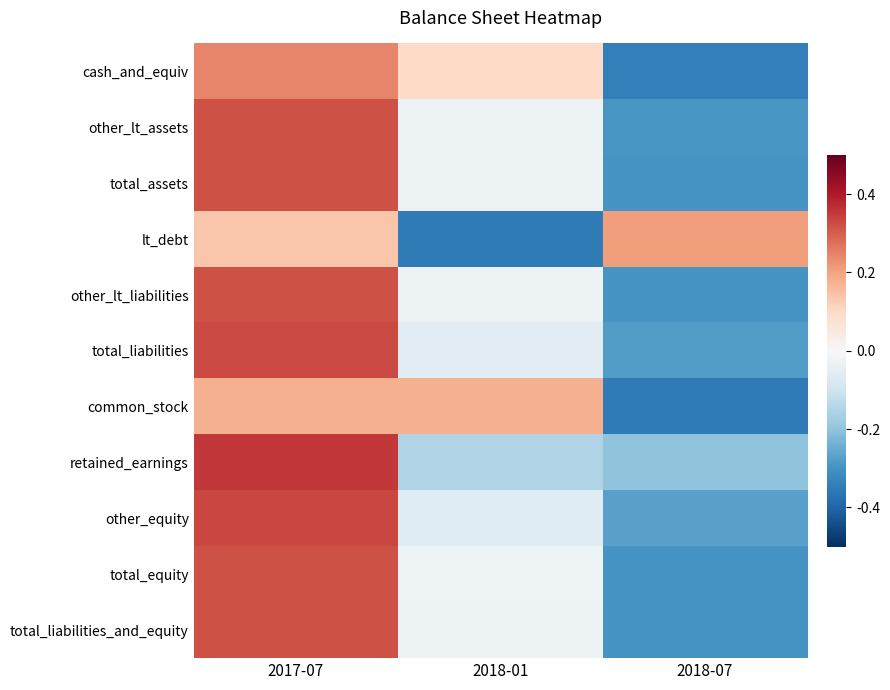

Count the number of categories in the chart.

3